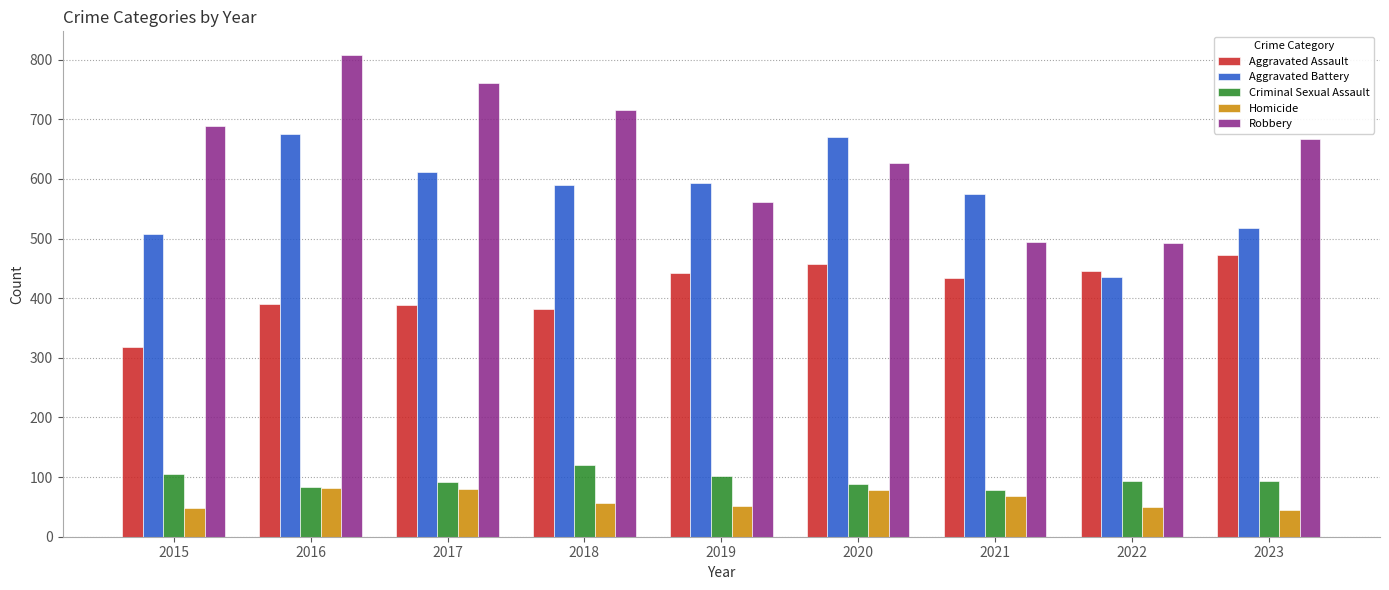

What is the average value of the Homicide series?

62